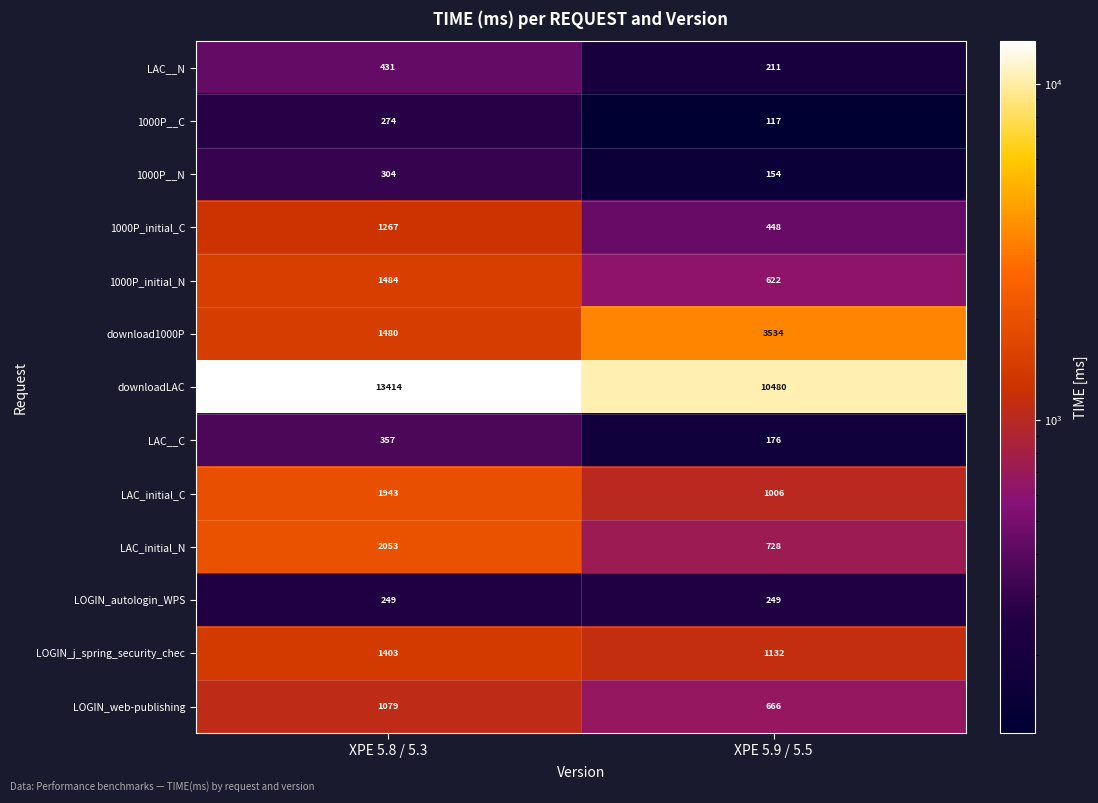

At which category does the chart reach its minimum across all series?

XPE 5.9 / 5.5